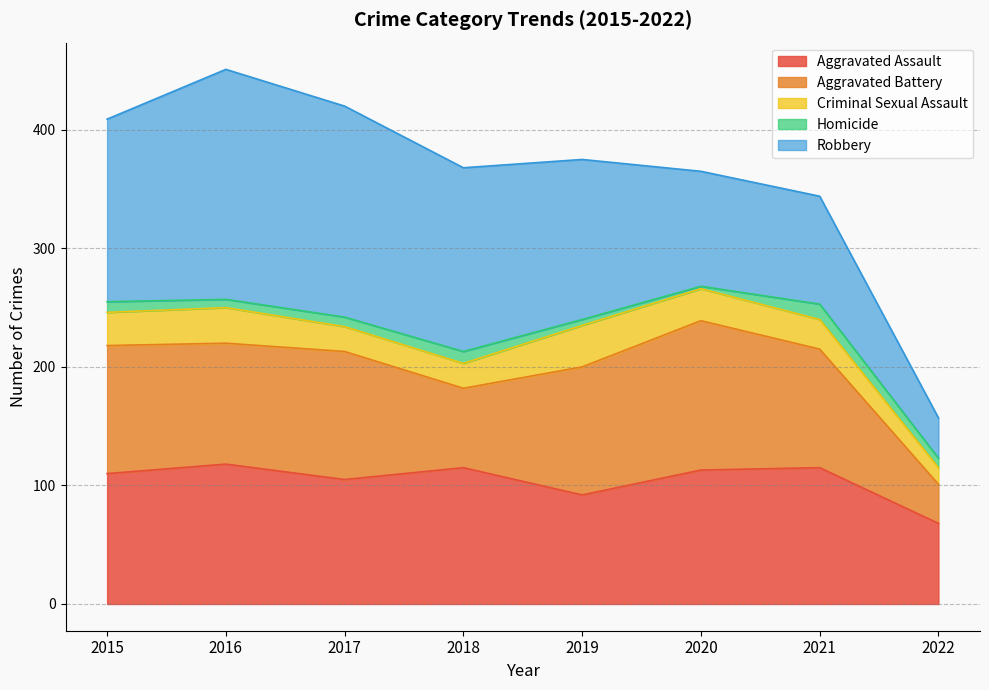

What are all the series names shown in the legend?

Aggravated Assault, Aggravated Battery, Criminal Sexual Assault, Homicide, Robbery